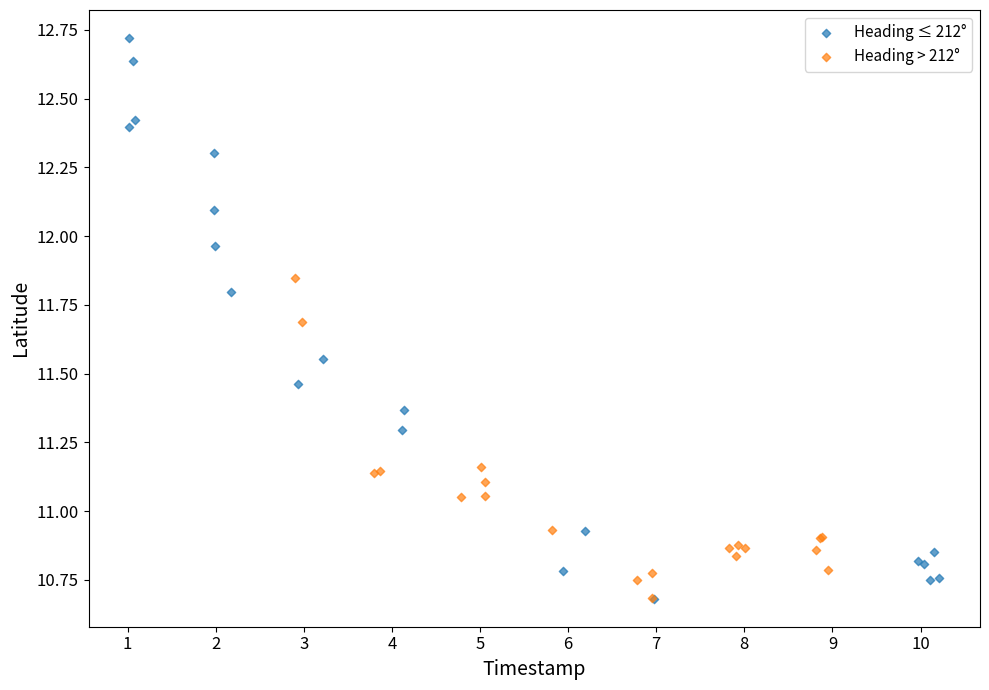

Which series has the largest Y range (max minus min)?

Heading ≤ 212°